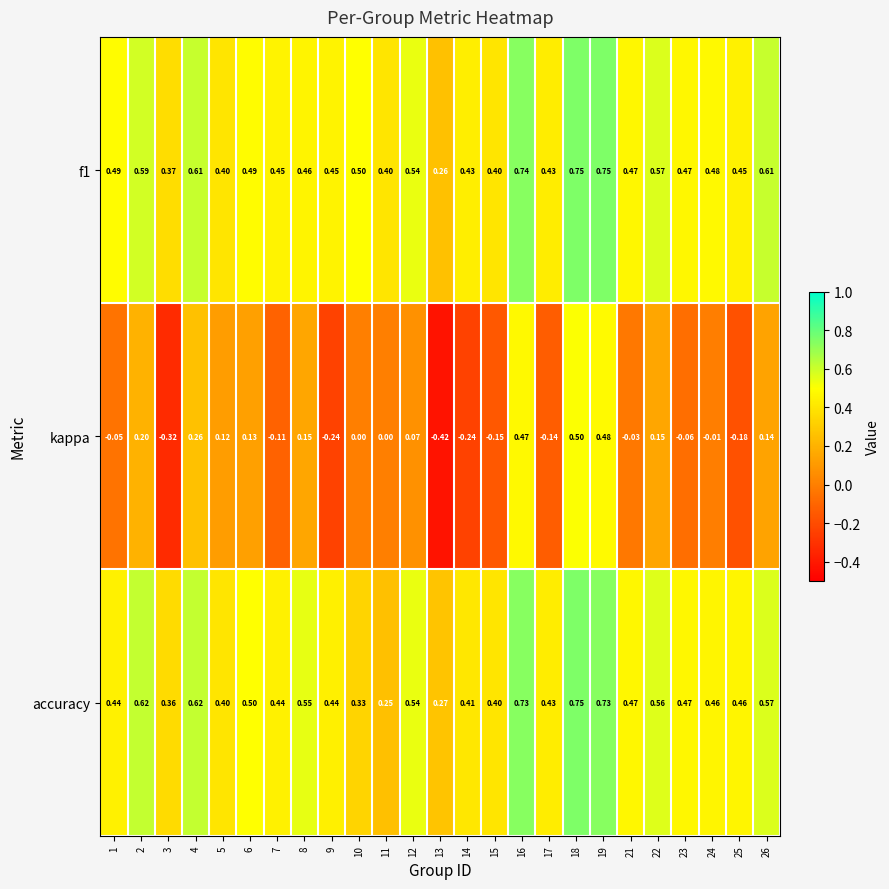

Which series has the largest range (max minus min)?

kappa